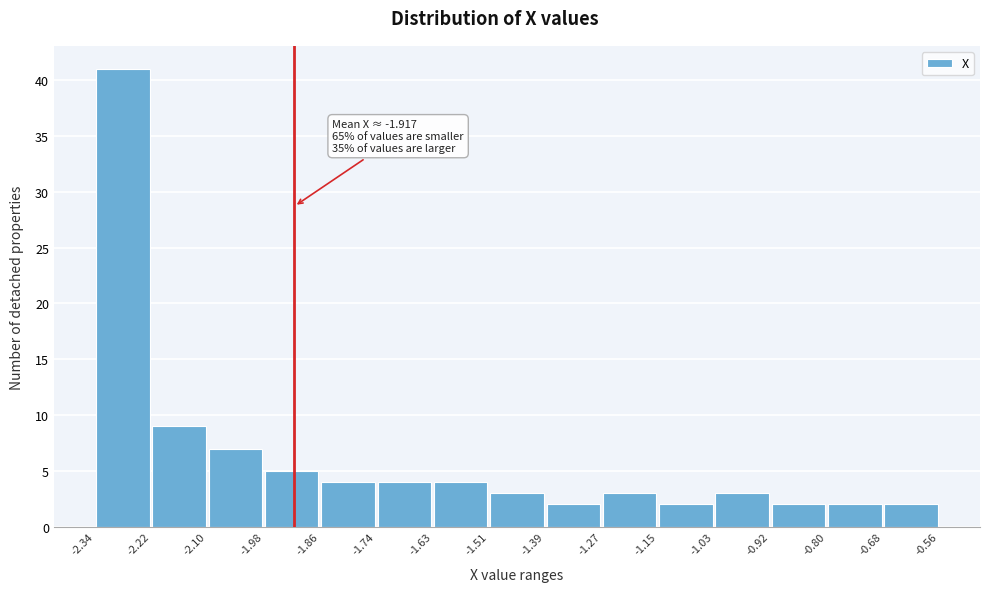

Over which range of the x-axis is the bar tallest?

-2.34 to -2.22